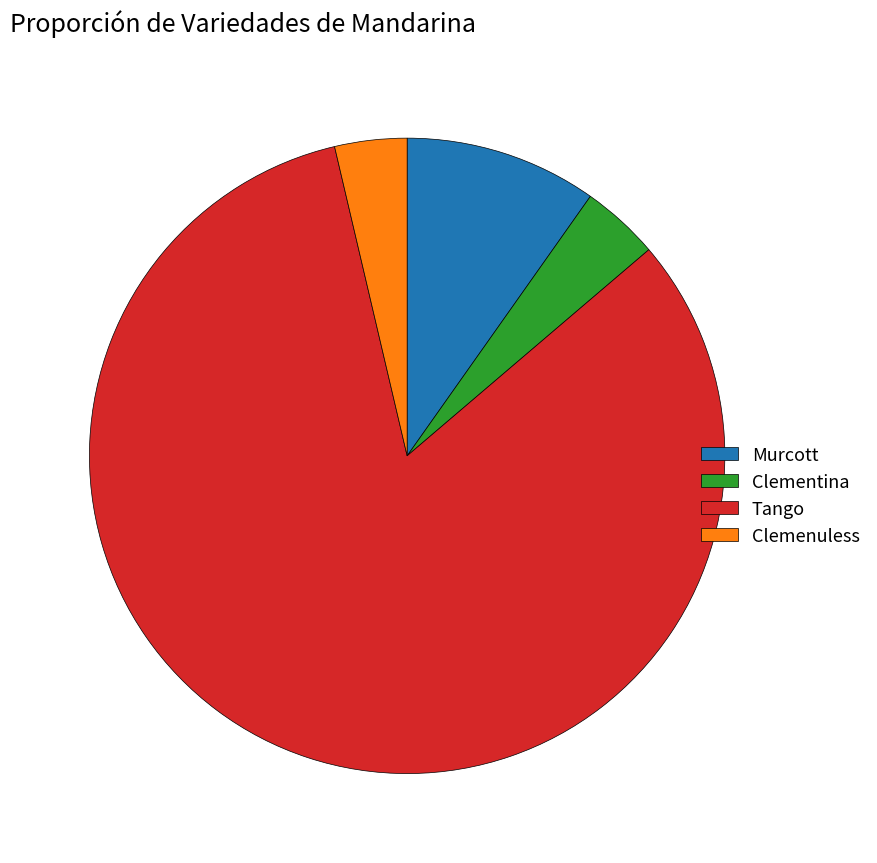

Do Clemenuless and Clementina together represent more than half of the pie?

No